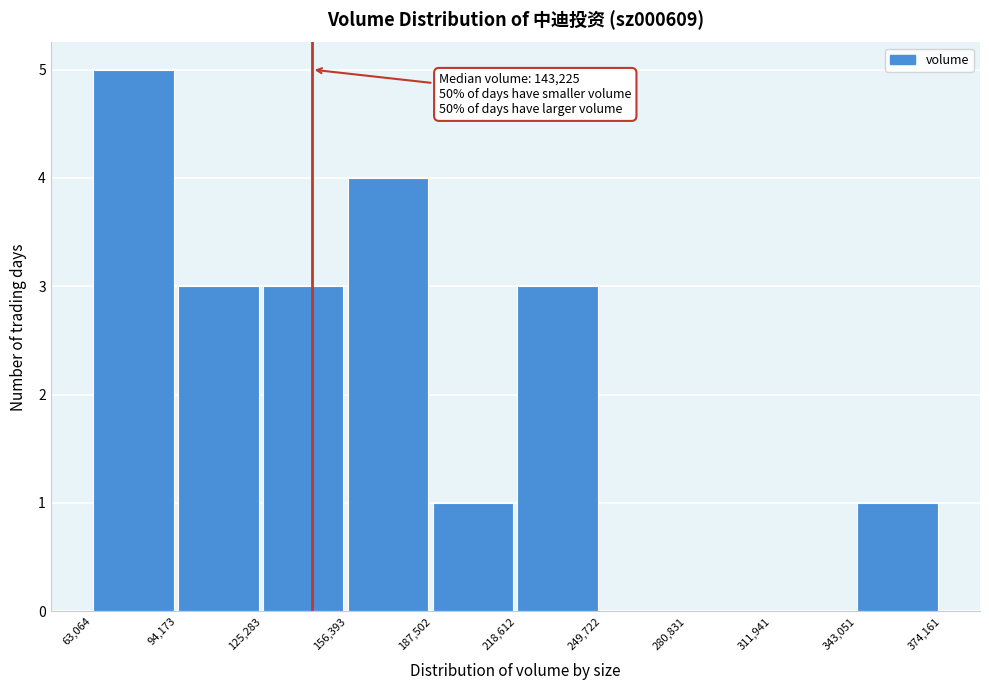

Which range on the x-axis has the tallest bar?

63,064 to 94,173